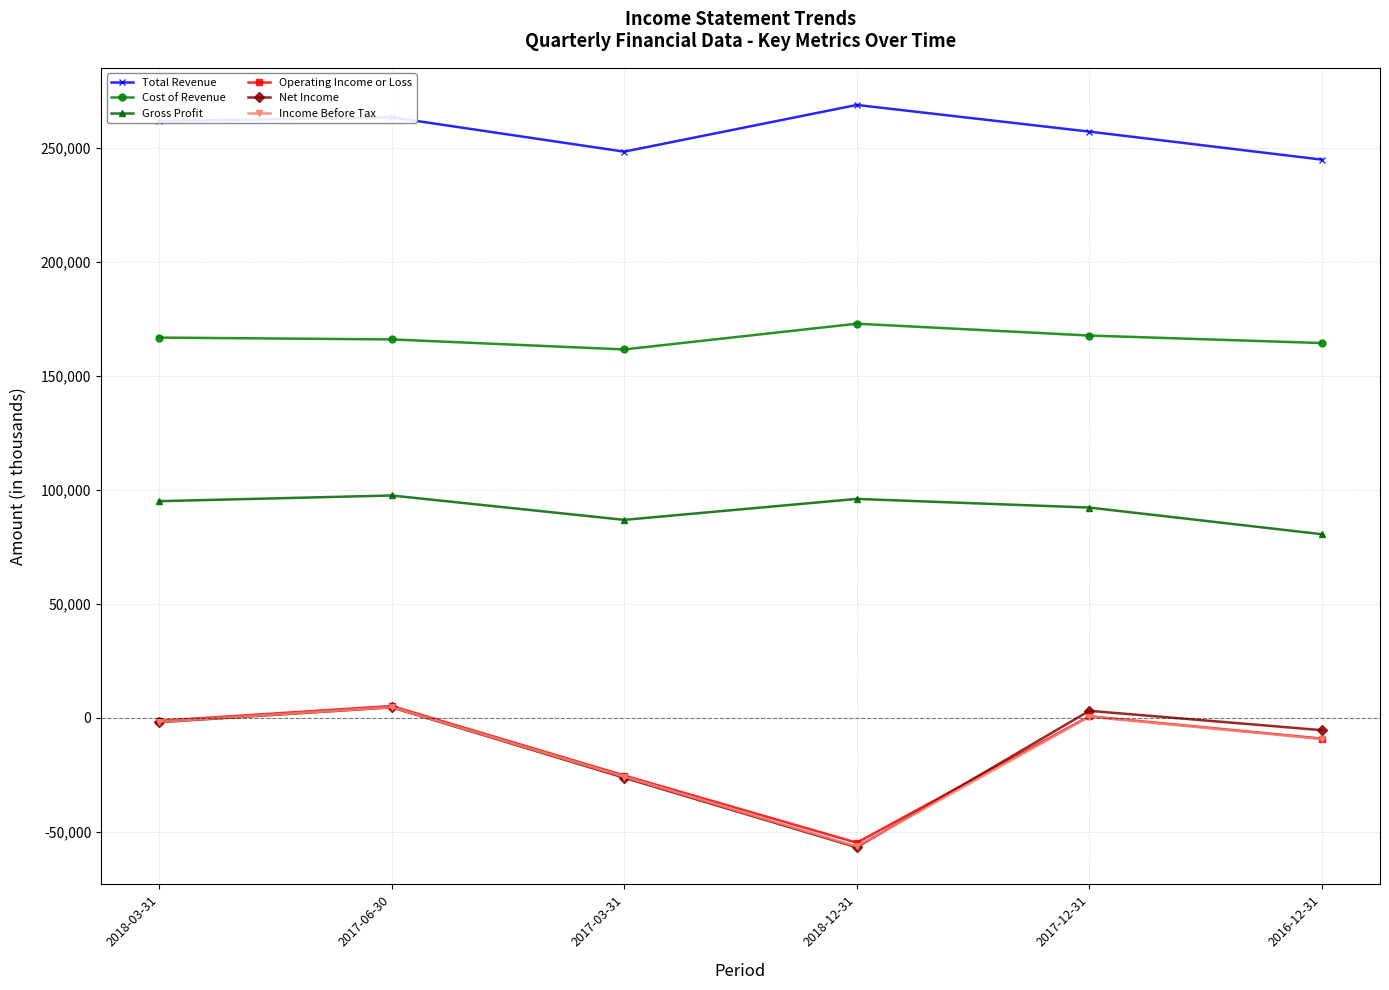

At which label does Operating Income or Loss reach its minimum?

2018-12-31